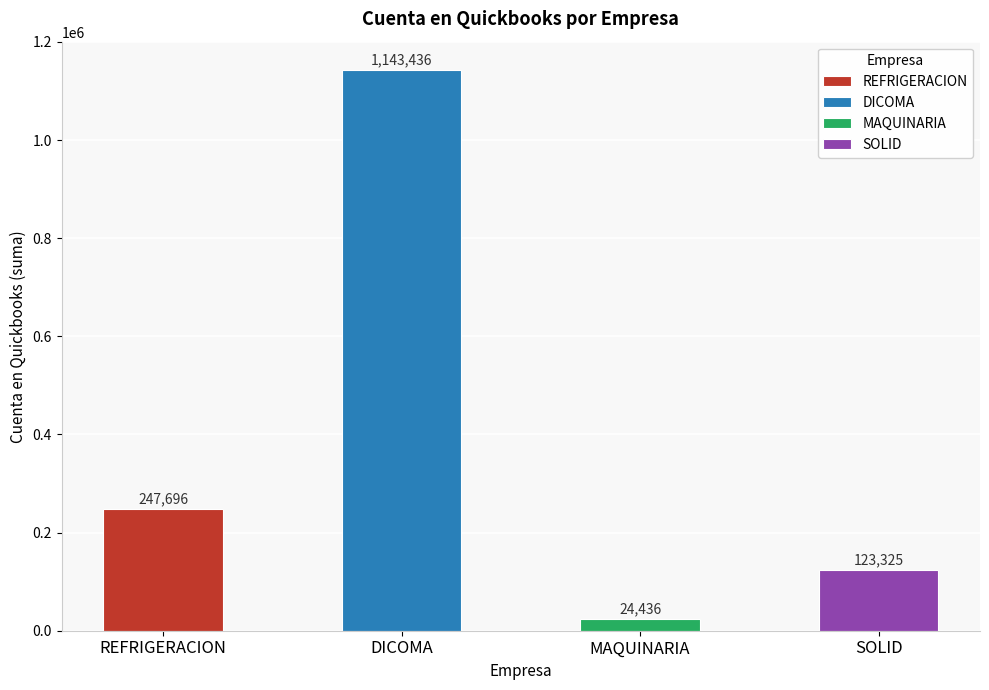

True or false: the data shows 2024951 at DICOMA.

False